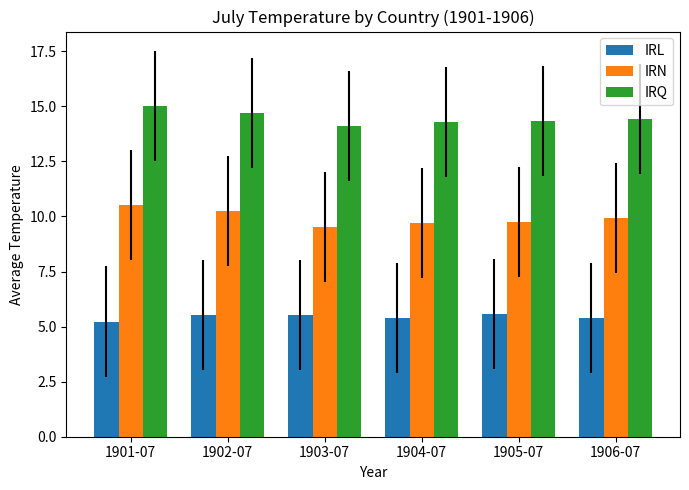

The IRQ series shows 14.7 at 1902-07. True or false?

True